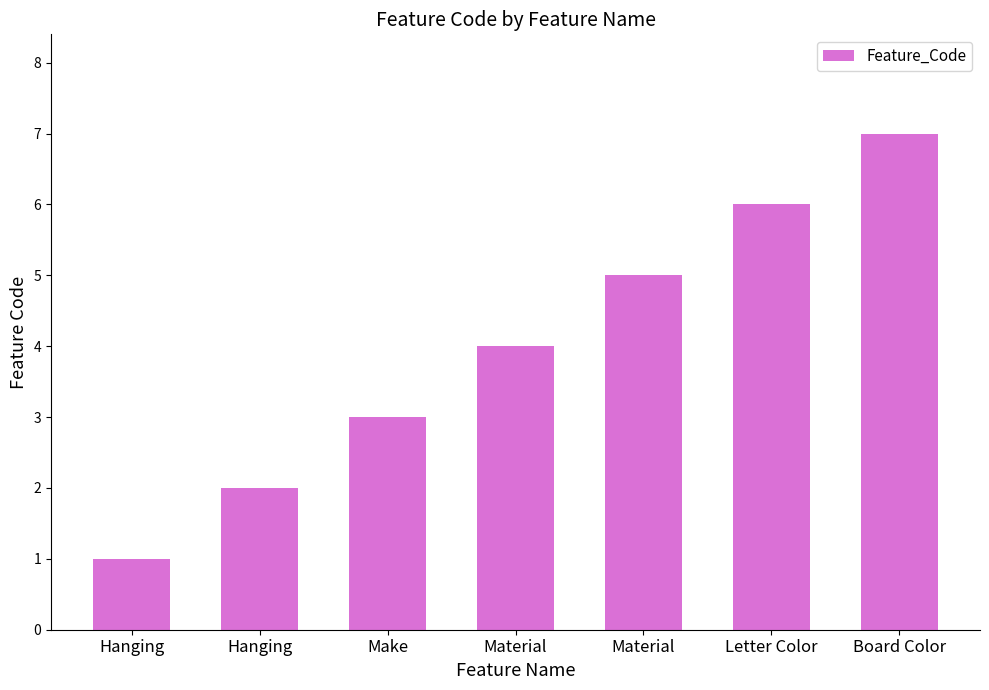

At which category does the chart reach its peak across all series?

Board Color